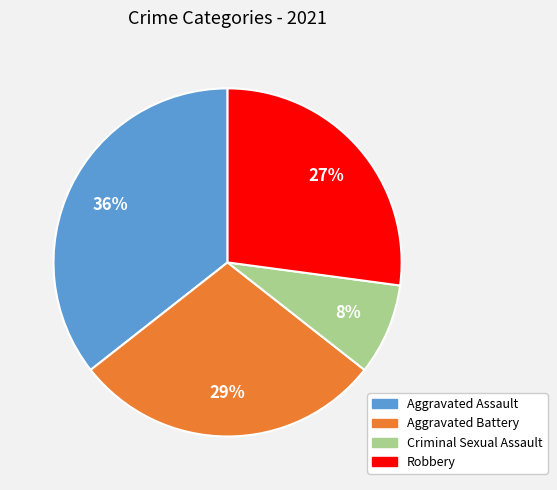

Is there any slice that represents more than half of the pie?

No